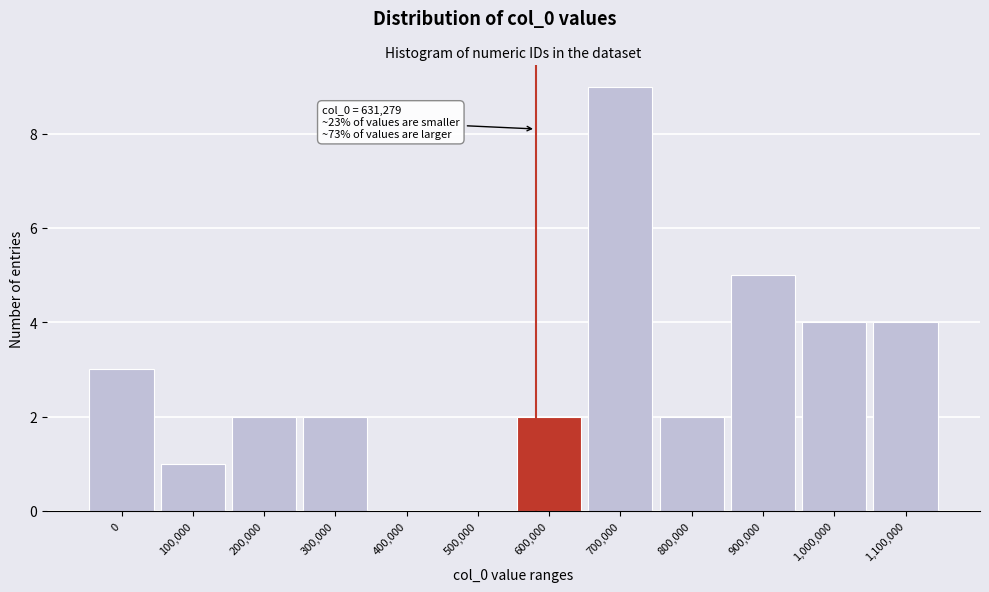

Reading right to left, what are all the values shown in this chart?

1,100,000=4	1,000,000=4	900,000=5	800,000=2	700,000=9	600,000=2	500,000=0	400,000=0	300,000=2	200,000=2	100,000=1	0=3